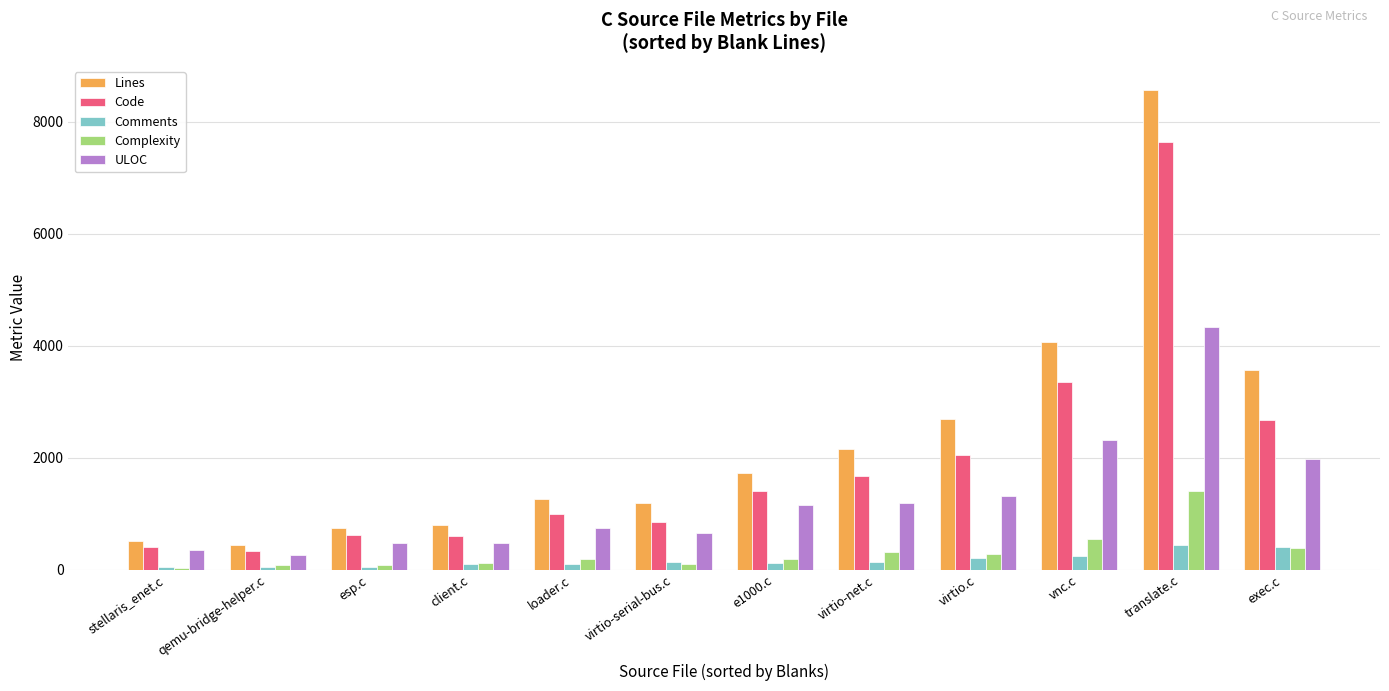

What is the highest value of the Lines series?

8572